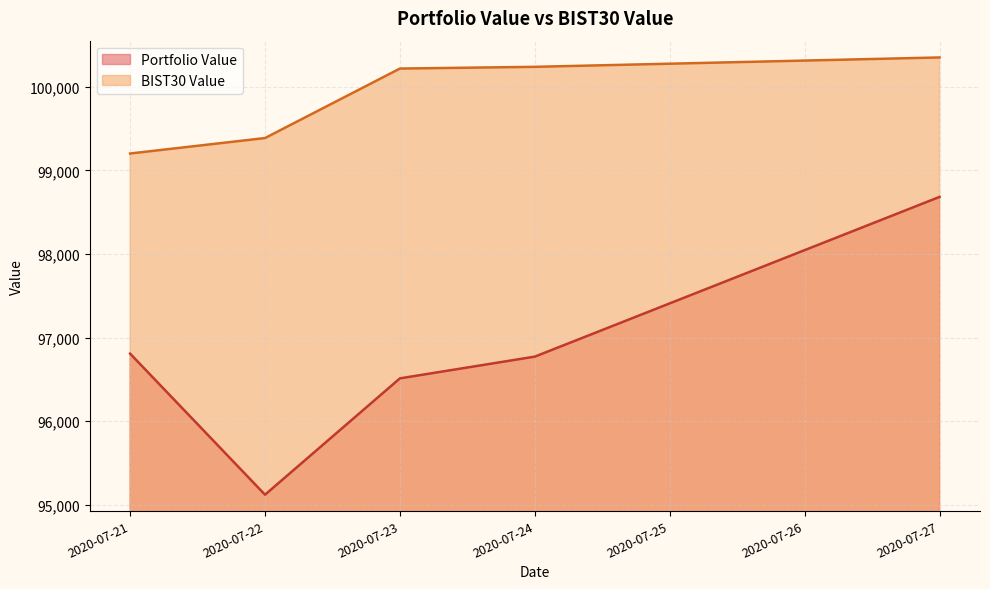

The Portfolio Value series shows 98681.8 at 2020-07-27. True or false?

True